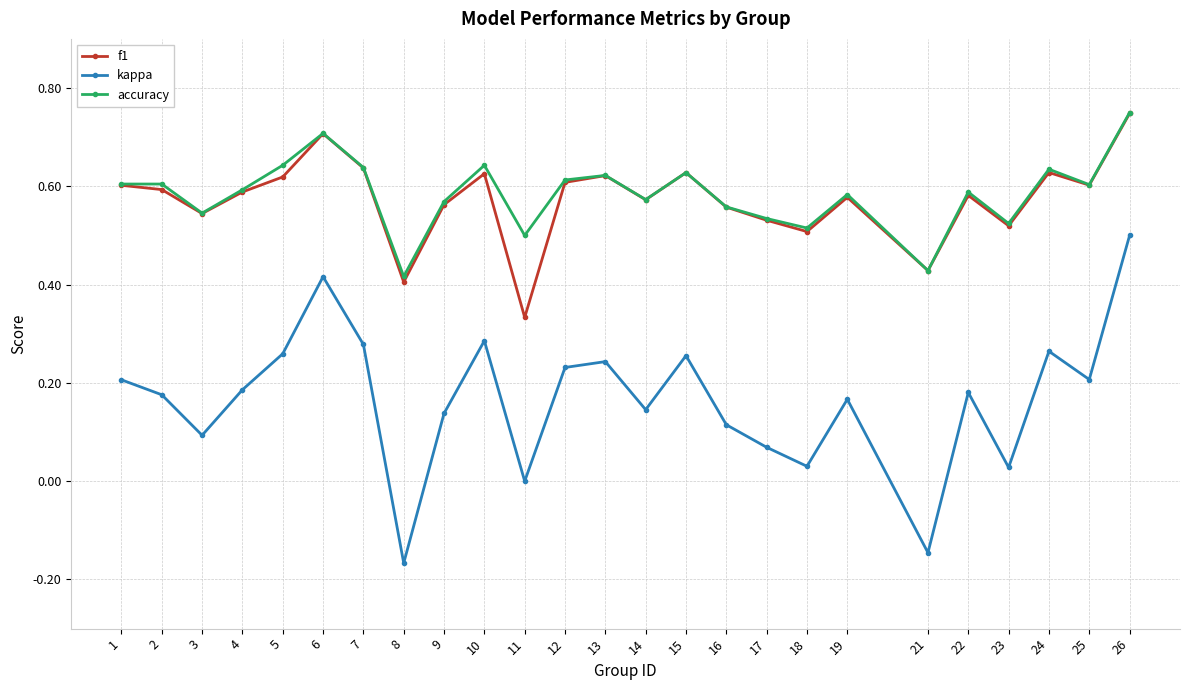

How many categories are shown in the chart?

25